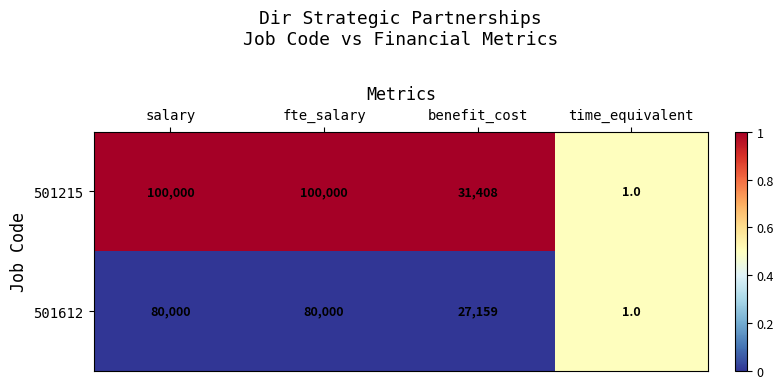

Which series has the largest total across all categories?

501215